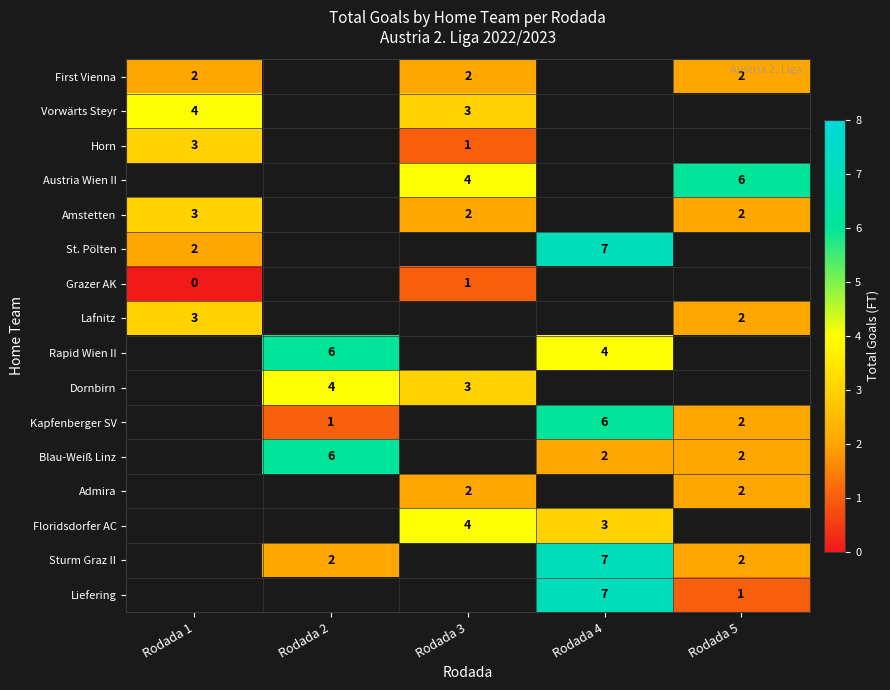

What is the greatest value displayed?

7.0